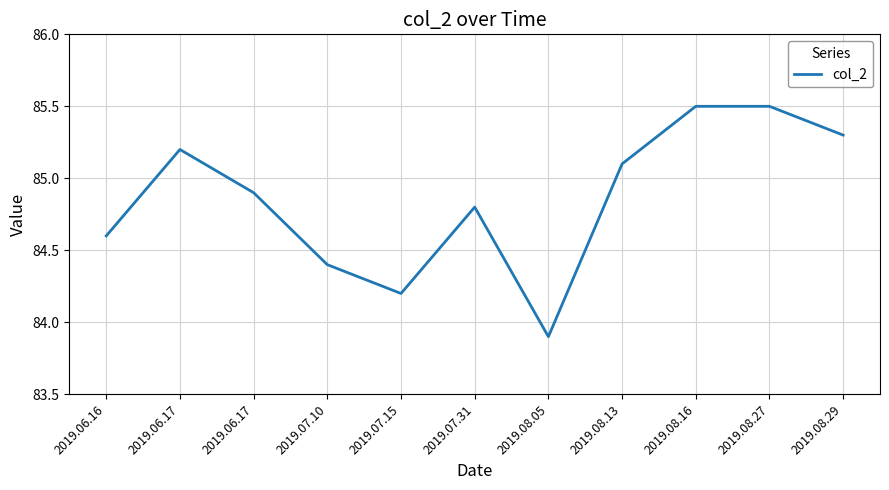

How many lines are shown in the chart?

1